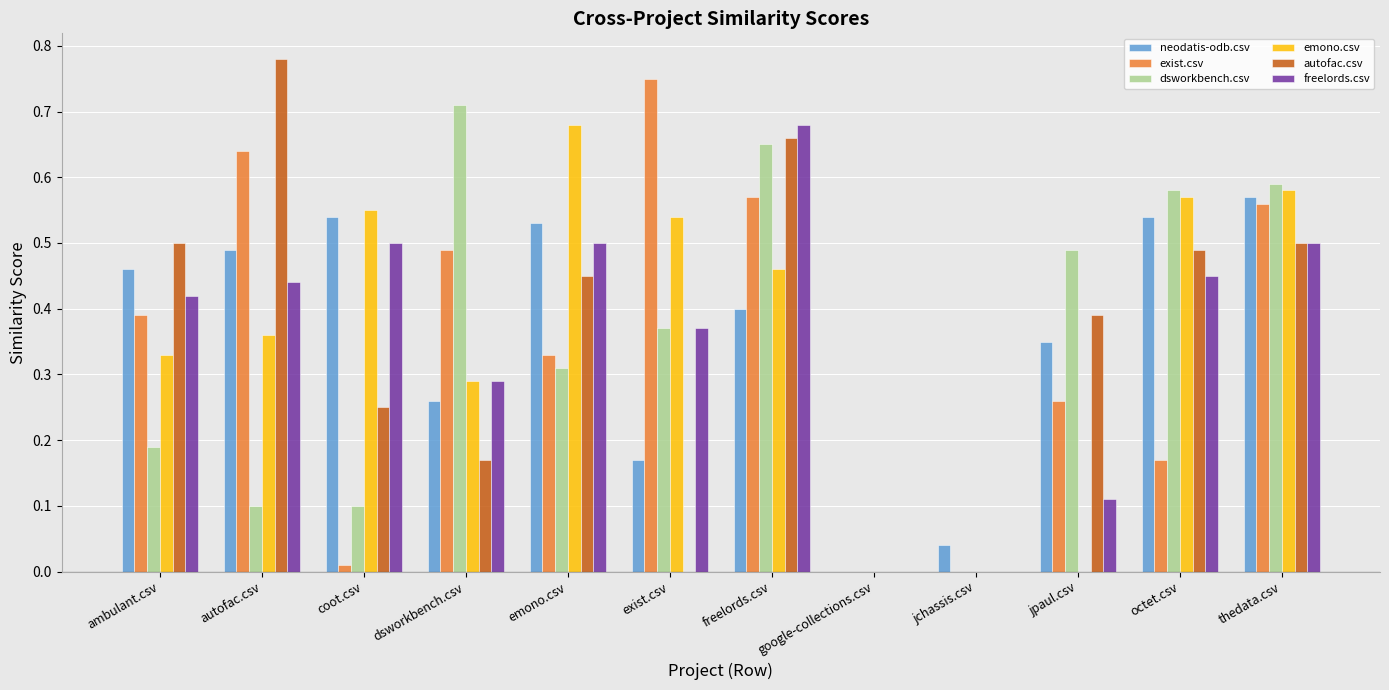

What is the sum of the emono.csv values at thedata.csv and exist.csv?

1.1